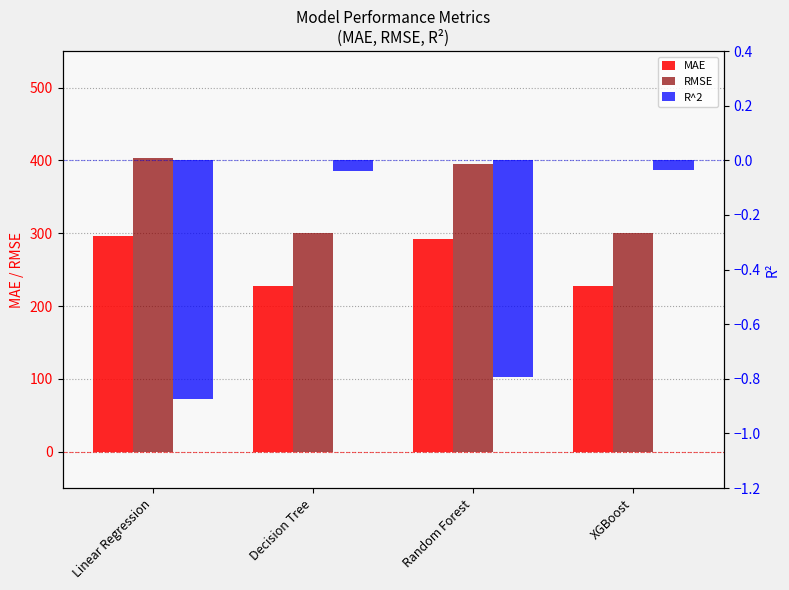

What value does the RMSE series have at XGBoost?

300.1